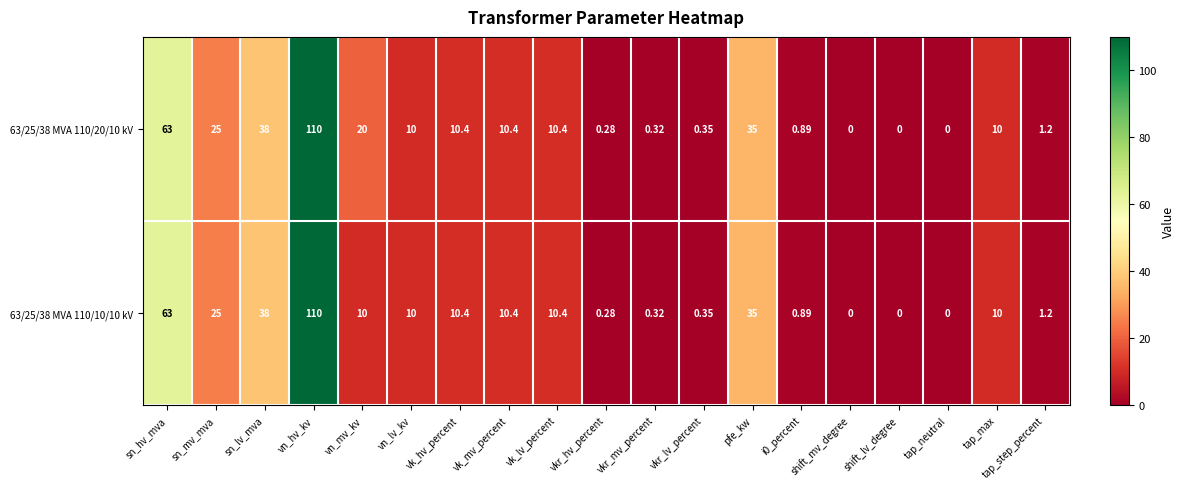

What is the total value across all series at vkr_mv_percent?

0.6